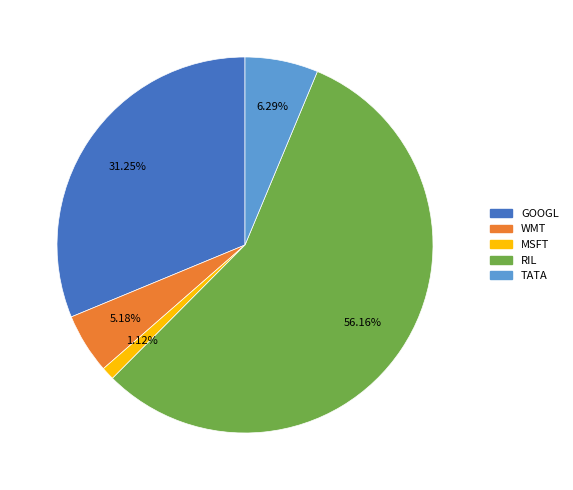

Does any single category account for the majority?

Yes